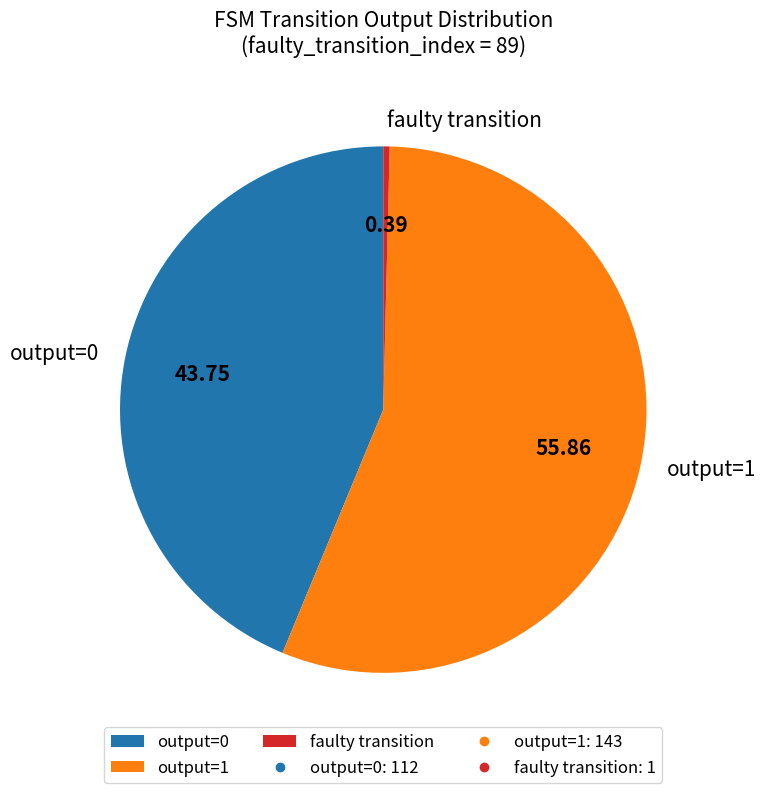

What is the majority slice?

output=1